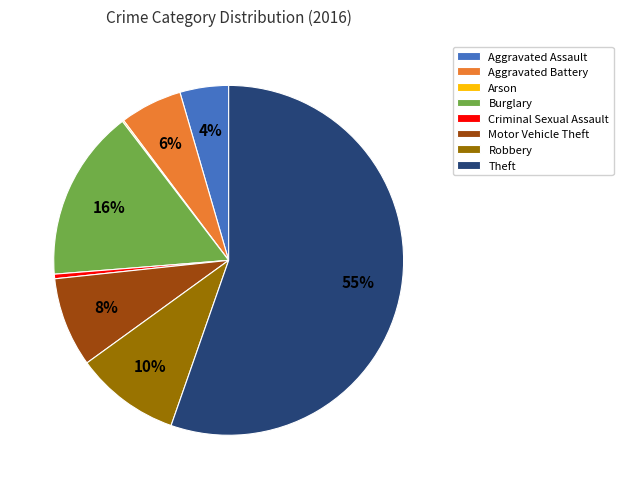

To the nearest percent, what portion does Motor Vehicle Theft represent?

8%